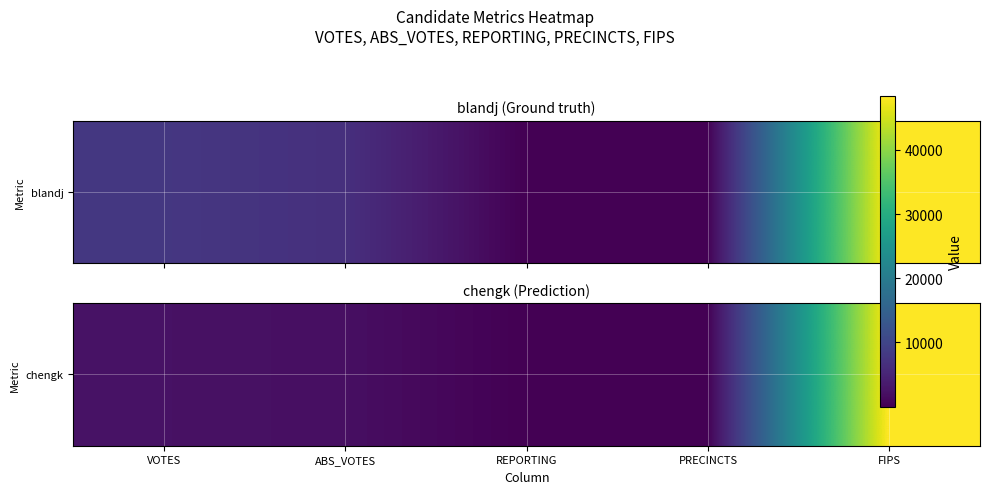

List the labels in order of value, smallest first.

REPORTING, PRECINCTS, ABS_VOTES, VOTES, FIPS